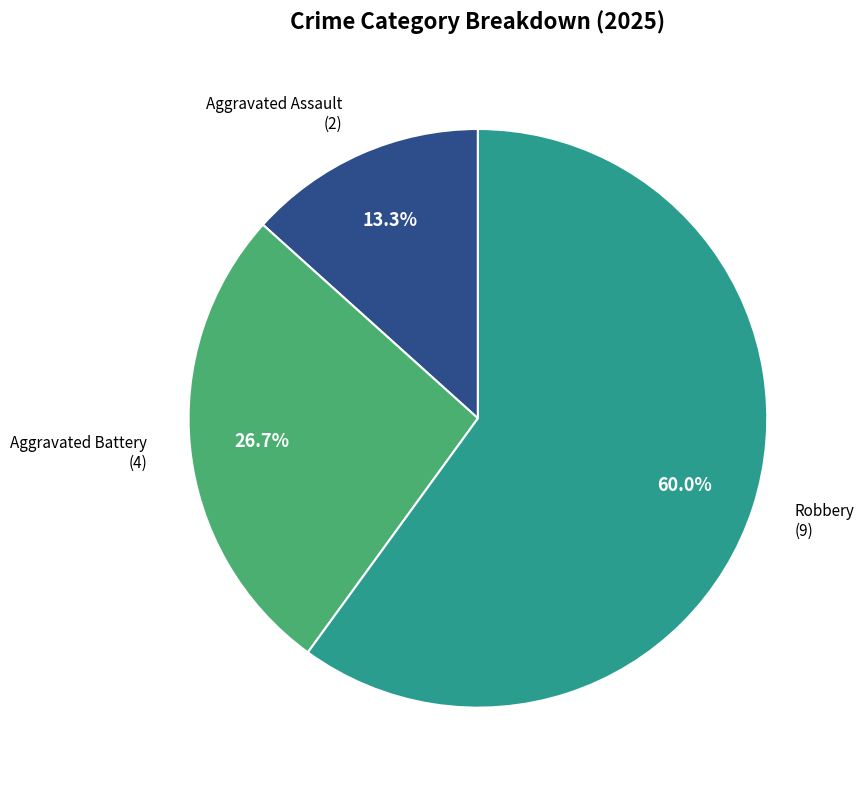

How many segments does this pie chart have?

3